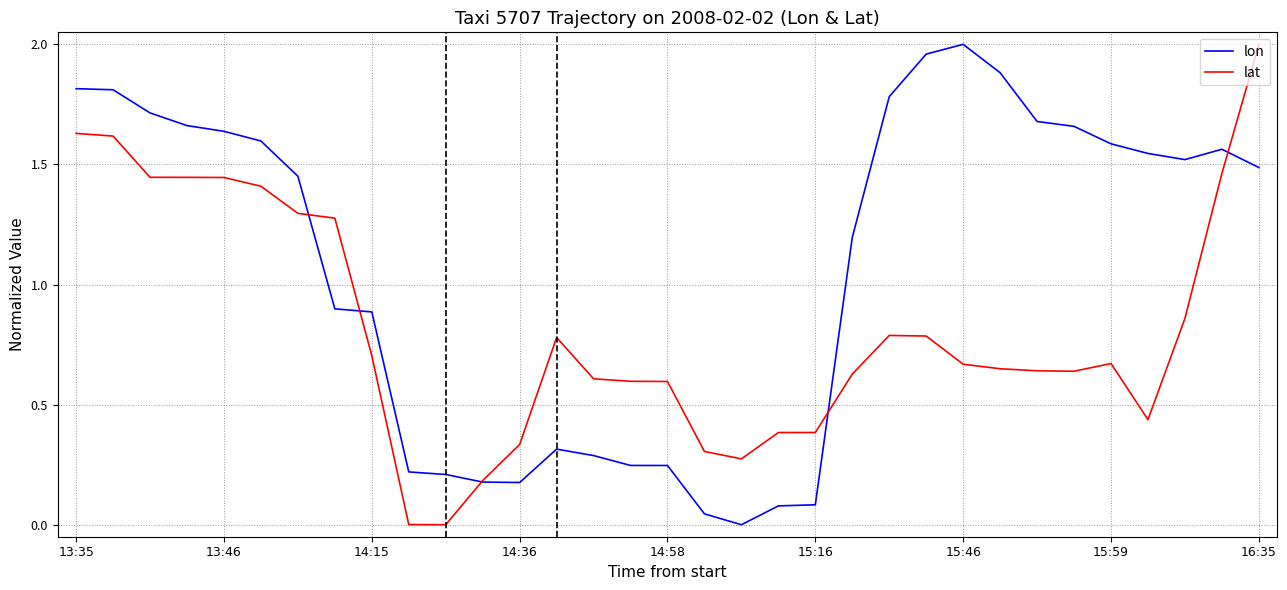

Which series has the largest total across all categories?

lon